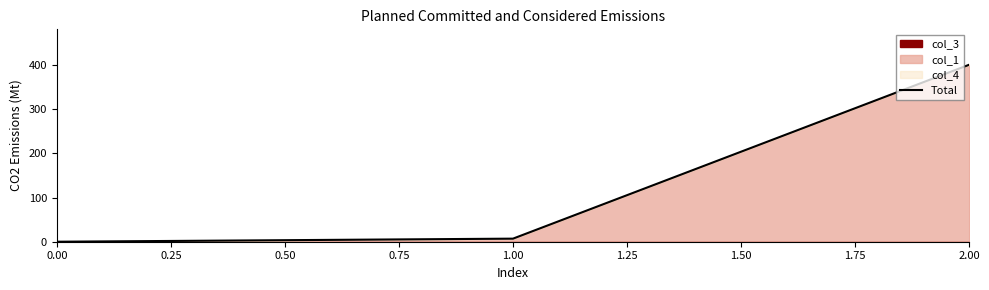

The Total series shows -280.1 at 0.00. True or false?

False